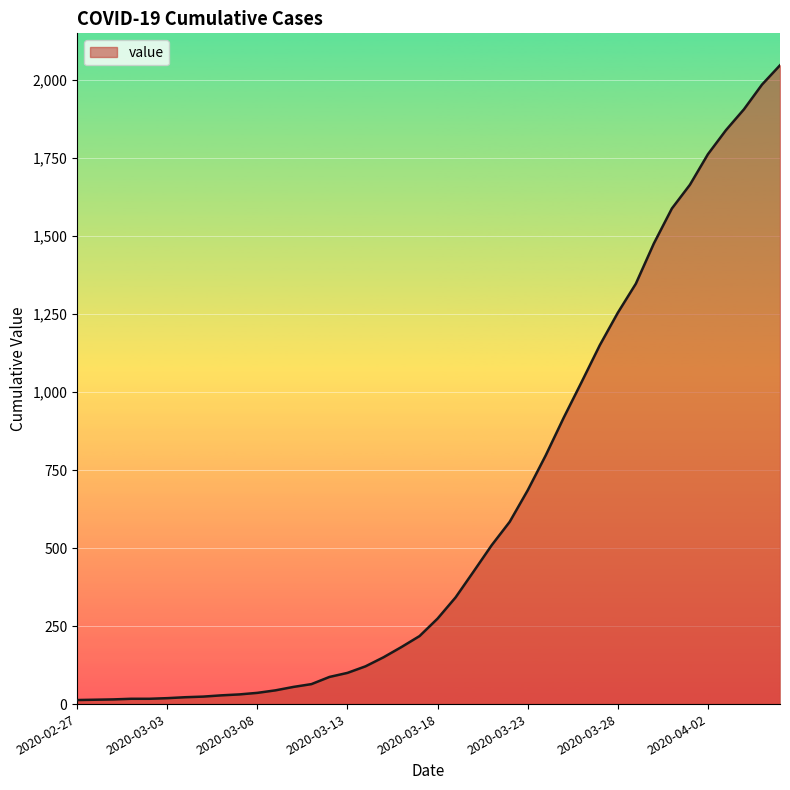

What is the difference between the maximum and minimum values?

2034